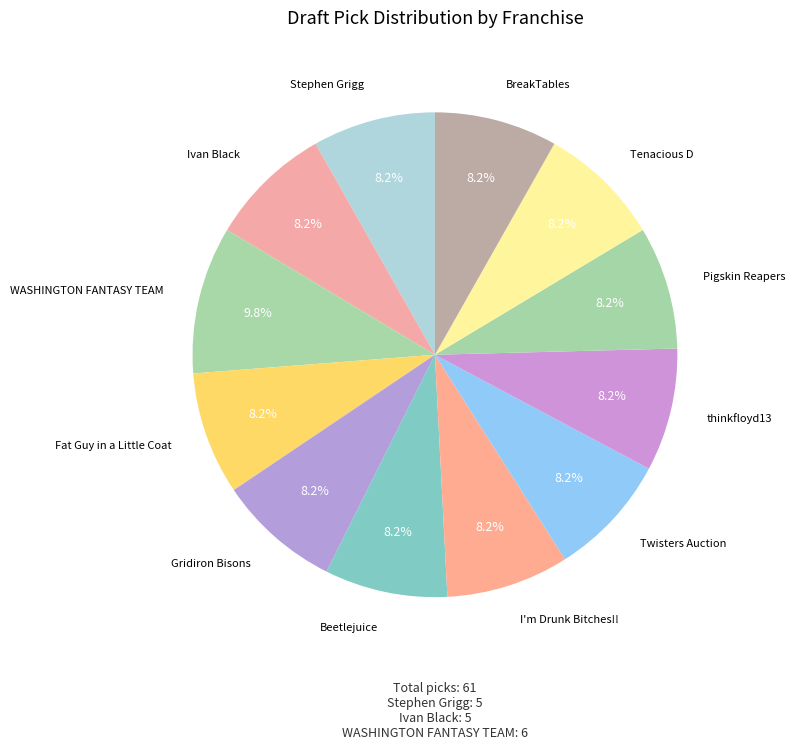

Count the number of slices in the pie.

12